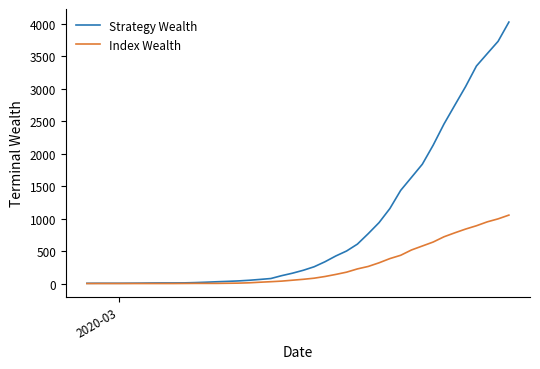

What is the maximum value shown in the chart?

4028